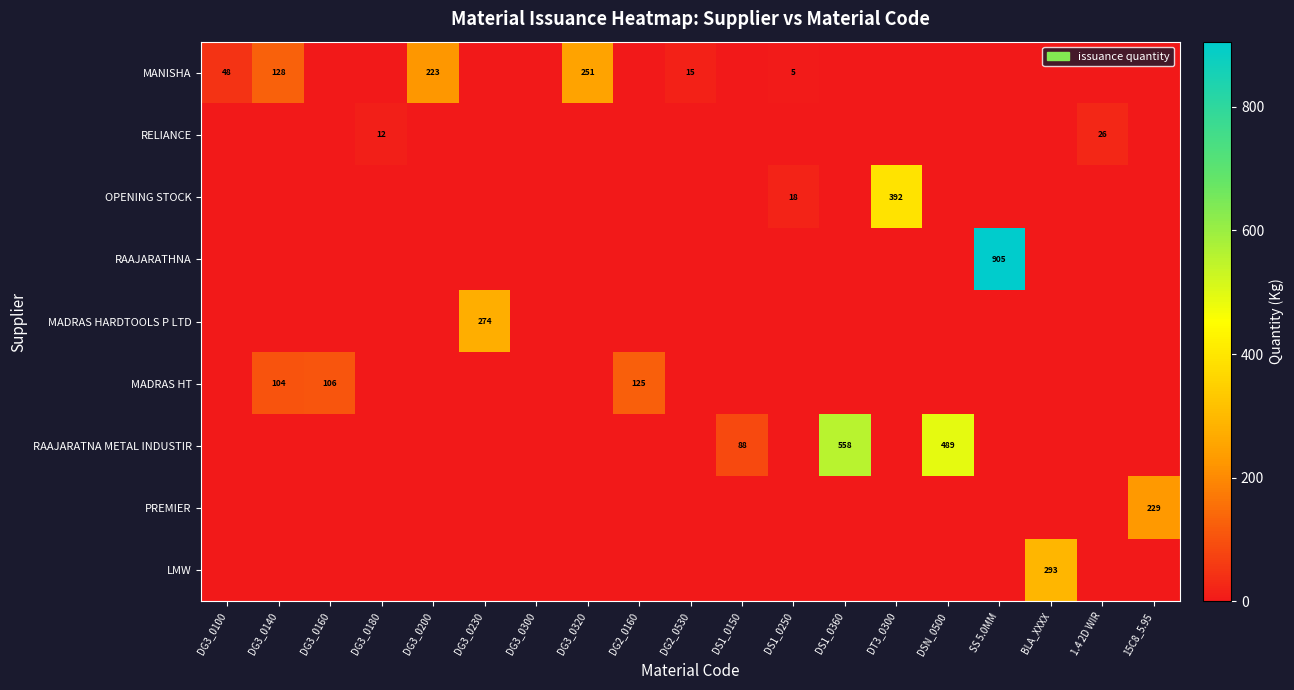

What is the sum of all MANISHA values?

670.4